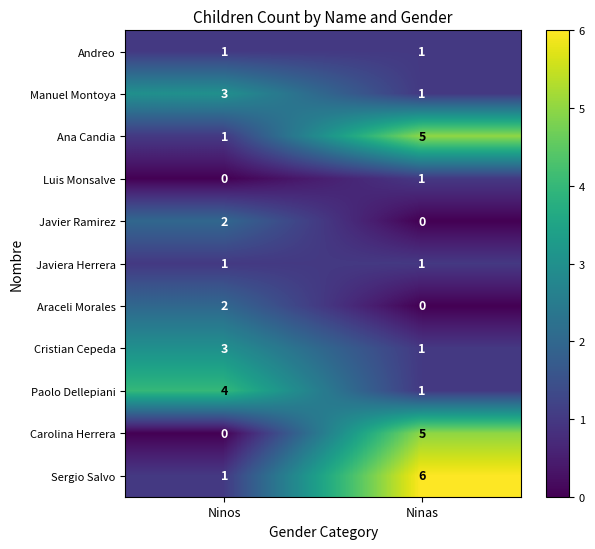

What is the maximum value shown in the chart?

6